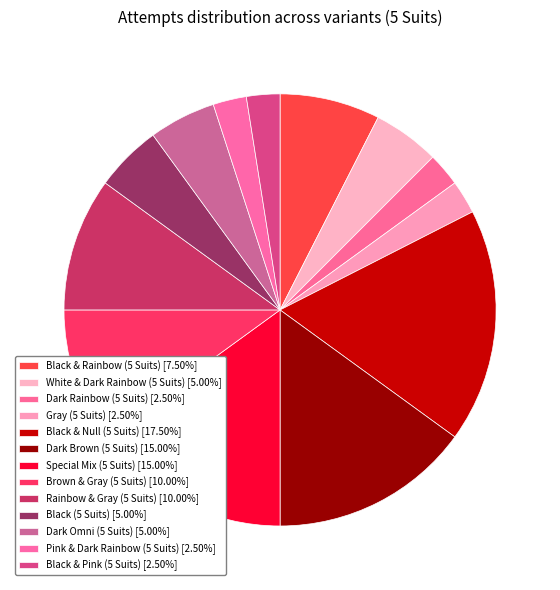

What percentage do Black & Null (5 Suits) and Dark Omni (5 Suits) together represent?

22.5%